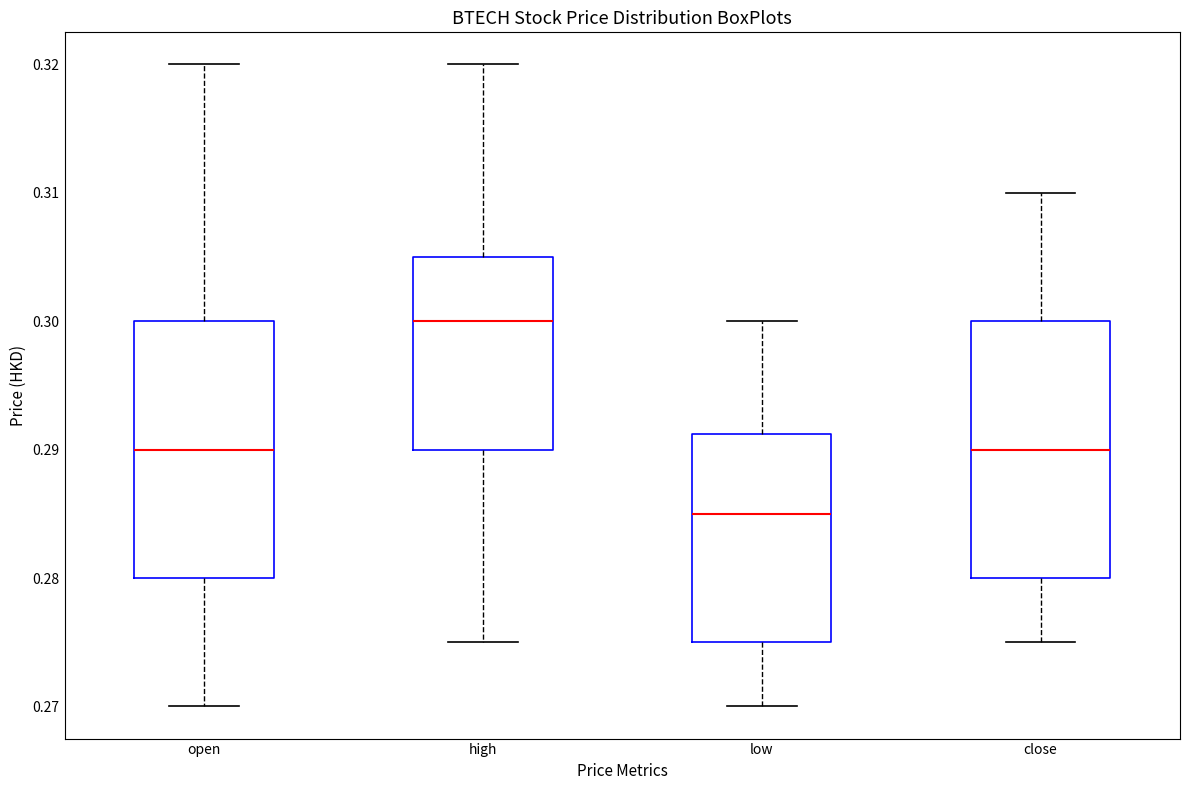

Which box's median line is the highest?

high